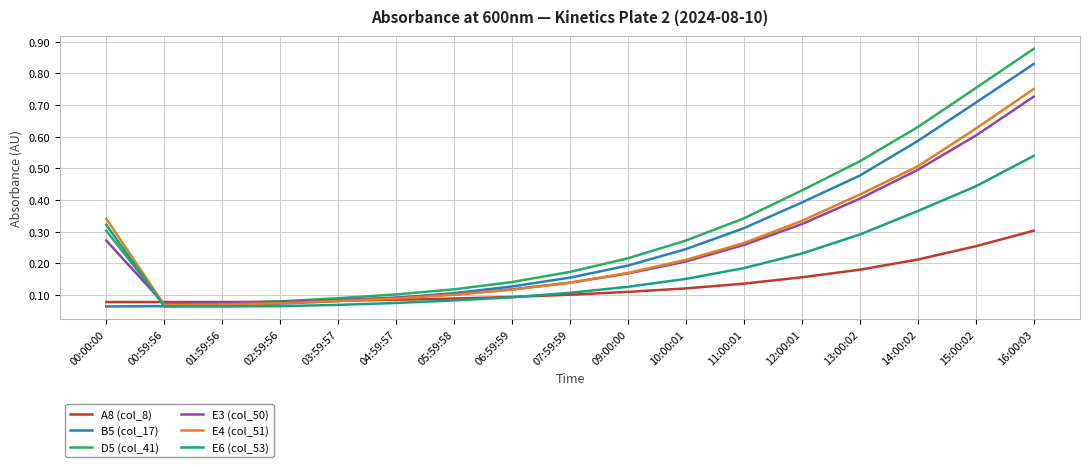

Which label corresponds to the largest value in the chart?

16:00:03